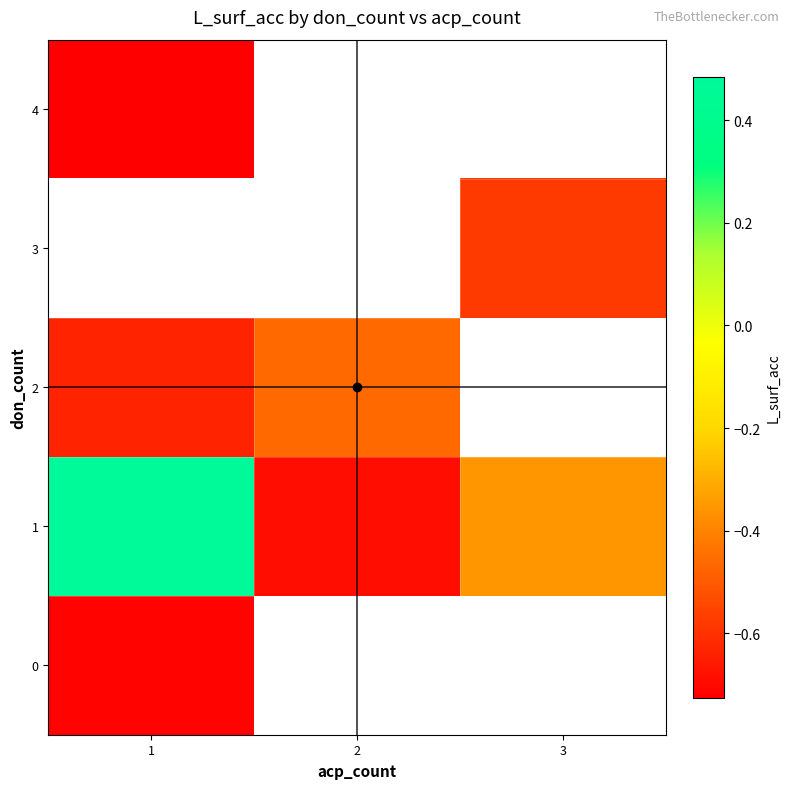

The 1 series shows 0.5 at 1. True or false?

True